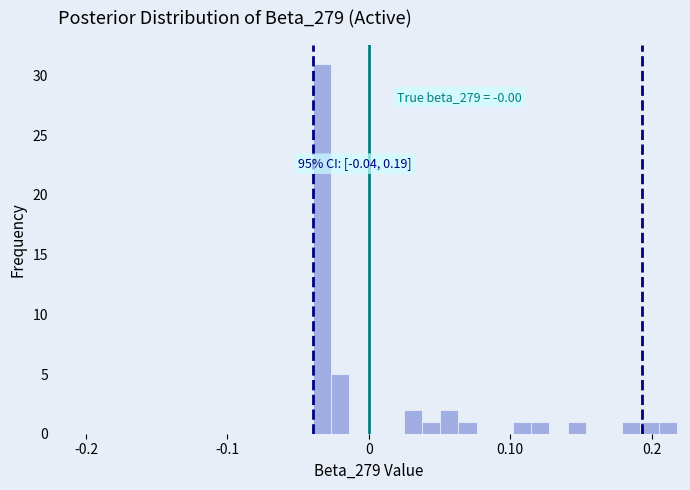

Around what value on the x-axis is the tallest bar? Give the approximate position of its centre, as read against the axis.

-0.03